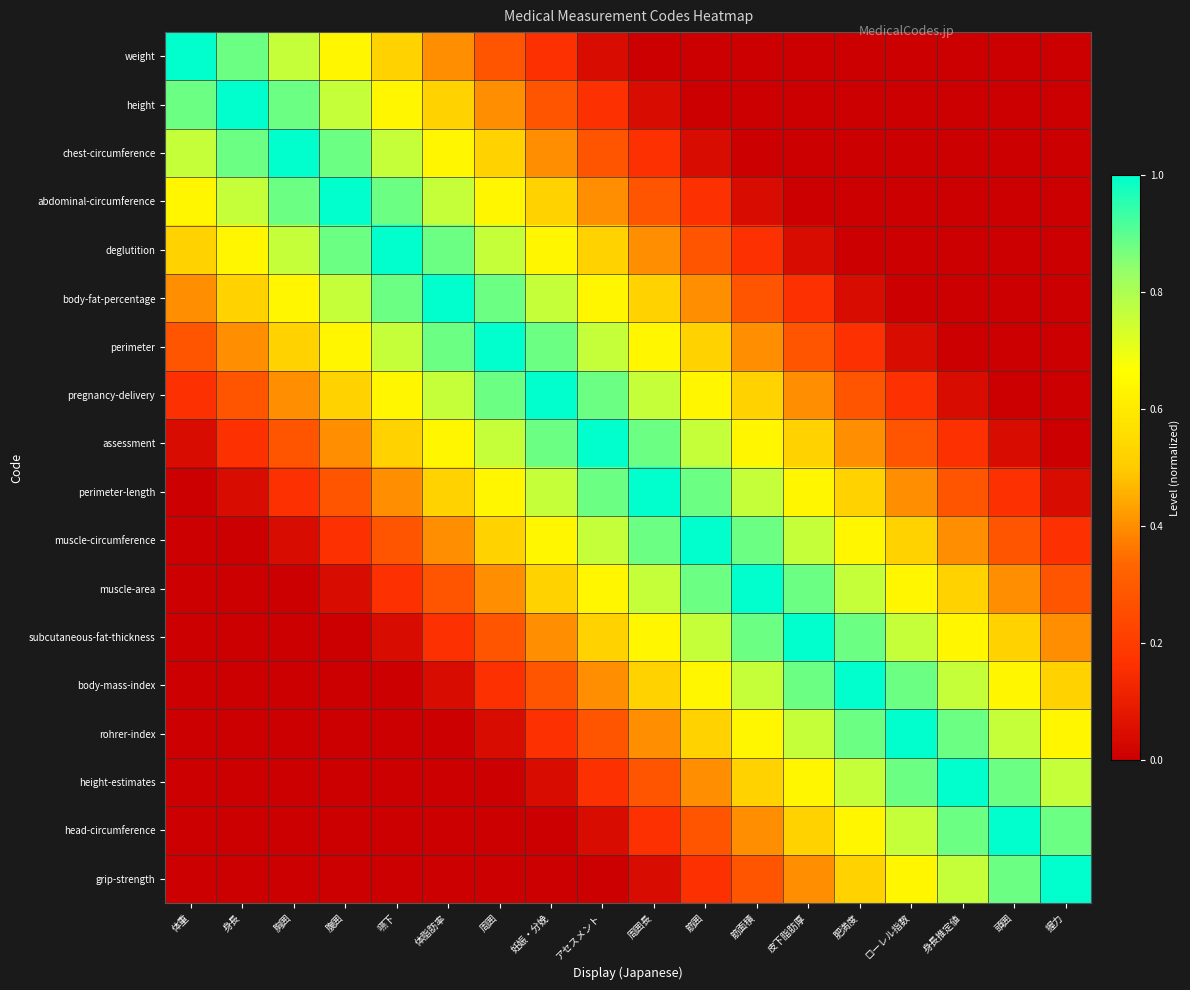

Reading right to left, transcribe all the data shown in this chart.

weight: 握力=0.0	頭囲=0.0	身長推定値=0.0	ローレル指数=0.0	肥満度=0.0	皮下脂肪厚=0.0	筋面積=0.0	筋囲=0.0	周囲長=0.0	アセスメント=0.0	妊娠・分娩=0.2	周囲=0.3	体脂肪率=0.4	嚥下=0.5	腹囲=0.6	胸囲=0.8	身長=0.9	体重=1.0
height: 握力=0.0	頭囲=0.0	身長推定値=0.0	ローレル指数=0.0	肥満度=0.0	皮下脂肪厚=0.0	筋面積=0.0	筋囲=0.0	周囲長=0.0	アセスメント=0.2	妊娠・分娩=0.3	周囲=0.4	体脂肪率=0.5	嚥下=0.6	腹囲=0.8	胸囲=0.9	身長=1.0	体重=0.9
chest-circumference: 握力=0.0	頭囲=0.0	身長推定値=0.0	ローレル指数=0.0	肥満度=0.0	皮下脂肪厚=0.0	筋面積=0.0	筋囲=0.0	周囲長=0.2	アセスメント=0.3	妊娠・分娩=0.4	周囲=0.5	体脂肪率=0.6	嚥下=0.8	腹囲=0.9	胸囲=1.0	身長=0.9	体重=0.8
abdominal-circumference: 握力=0.0	頭囲=0.0	身長推定値=0.0	ローレル指数=0.0	肥満度=0.0	皮下脂肪厚=0.0	筋面積=0.0	筋囲=0.2	周囲長=0.3	アセスメント=0.4	妊娠・分娩=0.5	周囲=0.6	体脂肪率=0.8	嚥下=0.9	腹囲=1.0	胸囲=0.9	身長=0.8	体重=0.6
deglutition: 握力=0.0	頭囲=0.0	身長推定値=0.0	ローレル指数=0.0	肥満度=0.0	皮下脂肪厚=0.0	筋面積=0.2	筋囲=0.3	周囲長=0.4	アセスメント=0.5	妊娠・分娩=0.6	周囲=0.8	体脂肪率=0.9	嚥下=1.0	腹囲=0.9	胸囲=0.8	身長=0.6	体重=0.5
body-fat-percentage: 握力=0.0	頭囲=0.0	身長推定値=0.0	ローレル指数=0.0	肥満度=0.0	皮下脂肪厚=0.2	筋面積=0.3	筋囲=0.4	周囲長=0.5	アセスメント=0.6	妊娠・分娩=0.8	周囲=0.9	体脂肪率=1.0	嚥下=0.9	腹囲=0.8	胸囲=0.6	身長=0.5	体重=0.4
perimeter: 握力=0.0	頭囲=0.0	身長推定値=0.0	ローレル指数=0.0	肥満度=0.2	皮下脂肪厚=0.3	筋面積=0.4	筋囲=0.5	周囲長=0.6	アセスメント=0.8	妊娠・分娩=0.9	周囲=1.0	体脂肪率=0.9	嚥下=0.8	腹囲=0.6	胸囲=0.5	身長=0.4	体重=0.3
pregnancy-delivery: 握力=0.0	頭囲=0.0	身長推定値=0.0	ローレル指数=0.2	肥満度=0.3	皮下脂肪厚=0.4	筋面積=0.5	筋囲=0.6	周囲長=0.8	アセスメント=0.9	妊娠・分娩=1.0	周囲=0.9	体脂肪率=0.8	嚥下=0.6	腹囲=0.5	胸囲=0.4	身長=0.3	体重=0.2
assessment: 握力=0.0	頭囲=0.0	身長推定値=0.2	ローレル指数=0.3	肥満度=0.4	皮下脂肪厚=0.5	筋面積=0.6	筋囲=0.8	周囲長=0.9	アセスメント=1.0	妊娠・分娩=0.9	周囲=0.8	体脂肪率=0.6	嚥下=0.5	腹囲=0.4	胸囲=0.3	身長=0.2	体重=0.0
perimeter-length: 握力=0.0	頭囲=0.2	身長推定値=0.3	ローレル指数=0.4	肥満度=0.5	皮下脂肪厚=0.6	筋面積=0.8	筋囲=0.9	周囲長=1.0	アセスメント=0.9	妊娠・分娩=0.8	周囲=0.6	体脂肪率=0.5	嚥下=0.4	腹囲=0.3	胸囲=0.2	身長=0.0	体重=0.0
muscle-circumference: 握力=0.2	頭囲=0.3	身長推定値=0.4	ローレル指数=0.5	肥満度=0.6	皮下脂肪厚=0.8	筋面積=0.9	筋囲=1.0	周囲長=0.9	アセスメント=0.8	妊娠・分娩=0.6	周囲=0.5	体脂肪率=0.4	嚥下=0.3	腹囲=0.2	胸囲=0.0	身長=0.0	体重=0.0
muscle-area: 握力=0.3	頭囲=0.4	身長推定値=0.5	ローレル指数=0.6	肥満度=0.8	皮下脂肪厚=0.9	筋面積=1.0	筋囲=0.9	周囲長=0.8	アセスメント=0.6	妊娠・分娩=0.5	周囲=0.4	体脂肪率=0.3	嚥下=0.2	腹囲=0.0	胸囲=0.0	身長=0.0	体重=0.0
subcutaneous-fat-thickness: 握力=0.4	頭囲=0.5	身長推定値=0.6	ローレル指数=0.8	肥満度=0.9	皮下脂肪厚=1.0	筋面積=0.9	筋囲=0.8	周囲長=0.6	アセスメント=0.5	妊娠・分娩=0.4	周囲=0.3	体脂肪率=0.2	嚥下=0.0	腹囲=0.0	胸囲=0.0	身長=0.0	体重=0.0
body-mass-index: 握力=0.5	頭囲=0.6	身長推定値=0.8	ローレル指数=0.9	肥満度=1.0	皮下脂肪厚=0.9	筋面積=0.8	筋囲=0.6	周囲長=0.5	アセスメント=0.4	妊娠・分娩=0.3	周囲=0.2	体脂肪率=0.0	嚥下=0.0	腹囲=0.0	胸囲=0.0	身長=0.0	体重=0.0
rohrer-index: 握力=0.6	頭囲=0.8	身長推定値=0.9	ローレル指数=1.0	肥満度=0.9	皮下脂肪厚=0.8	筋面積=0.6	筋囲=0.5	周囲長=0.4	アセスメント=0.3	妊娠・分娩=0.2	周囲=0.0	体脂肪率=0.0	嚥下=0.0	腹囲=0.0	胸囲=0.0	身長=0.0	体重=0.0
height-estimates: 握力=0.8	頭囲=0.9	身長推定値=1.0	ローレル指数=0.9	肥満度=0.8	皮下脂肪厚=0.6	筋面積=0.5	筋囲=0.4	周囲長=0.3	アセスメント=0.2	妊娠・分娩=0.0	周囲=0.0	体脂肪率=0.0	嚥下=0.0	腹囲=0.0	胸囲=0.0	身長=0.0	体重=0.0
head-circumference: 握力=0.9	頭囲=1.0	身長推定値=0.9	ローレル指数=0.8	肥満度=0.6	皮下脂肪厚=0.5	筋面積=0.4	筋囲=0.3	周囲長=0.2	アセスメント=0.0	妊娠・分娩=0.0	周囲=0.0	体脂肪率=0.0	嚥下=0.0	腹囲=0.0	胸囲=0.0	身長=0.0	体重=0.0
grip-strength: 握力=1.0	頭囲=0.9	身長推定値=0.8	ローレル指数=0.6	肥満度=0.5	皮下脂肪厚=0.4	筋面積=0.3	筋囲=0.2	周囲長=0.0	アセスメント=0.0	妊娠・分娩=0.0	周囲=0.0	体脂肪率=0.0	嚥下=0.0	腹囲=0.0	胸囲=0.0	身長=0.0	体重=0.0